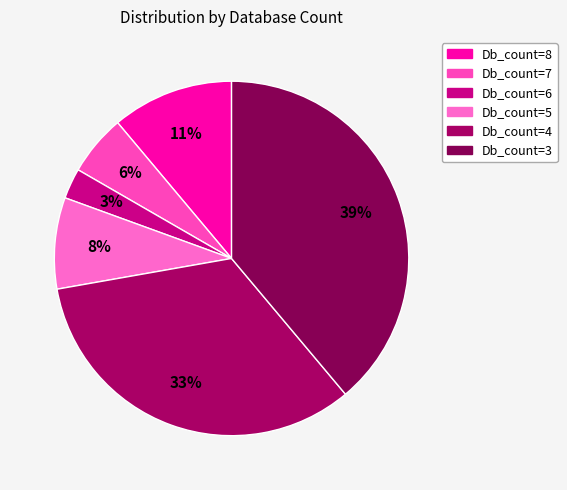

To the nearest percent, what is the difference between the largest and smallest slice percentages?

36%